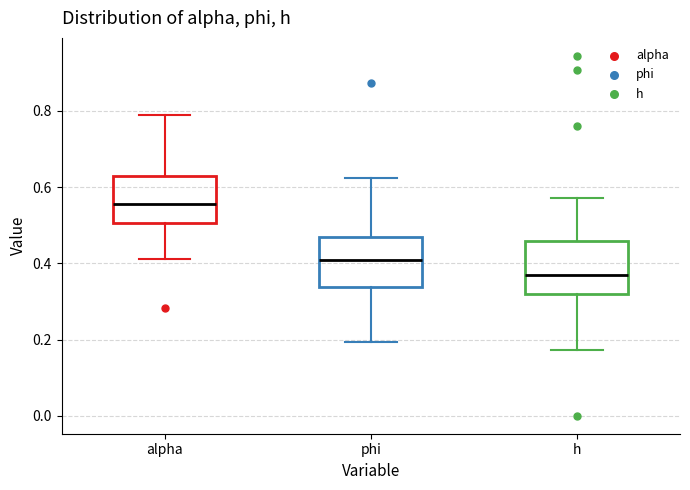

Reading left to right, transcribe this box plot: for each box, give where its median line is, the range the box spans, and where its two whiskers end, as read against the y-axis. The values are not printed on the chart, so give them approximately, as read against the axis.

alpha: median 0.56, box 0.50 to 0.62, whiskers 0.42 to 0.78
phi: median 0.40, box 0.34 to 0.46, whiskers 0.20 to 0.62
h: median 0.36, box 0.32 to 0.46, whiskers 0.18 to 0.58